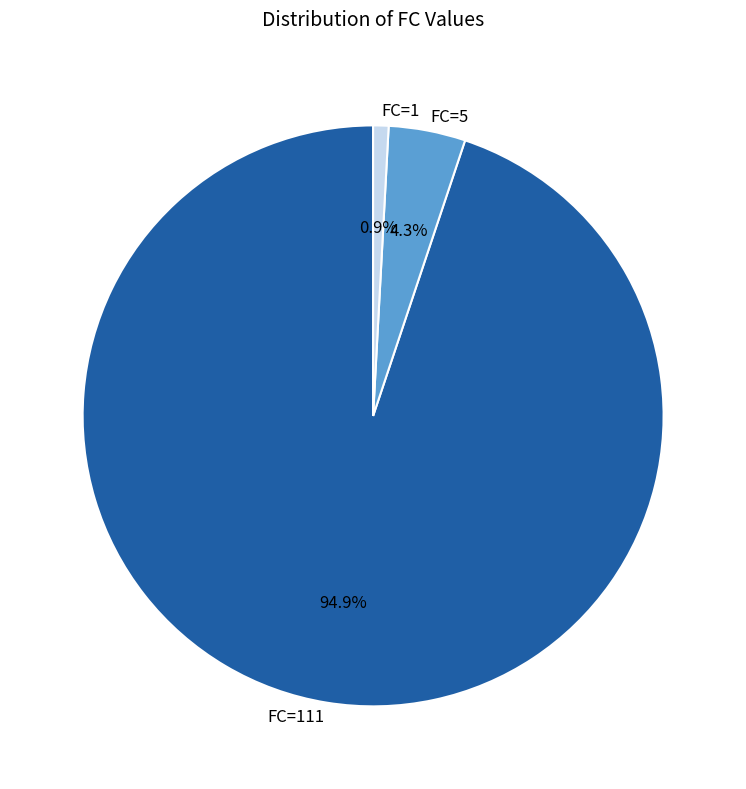

How many slices are in this pie chart?

3